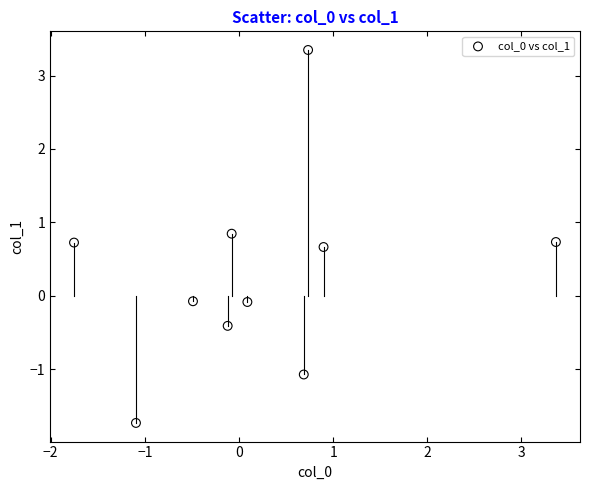

What is the range of X values (max minus min)?

5.1